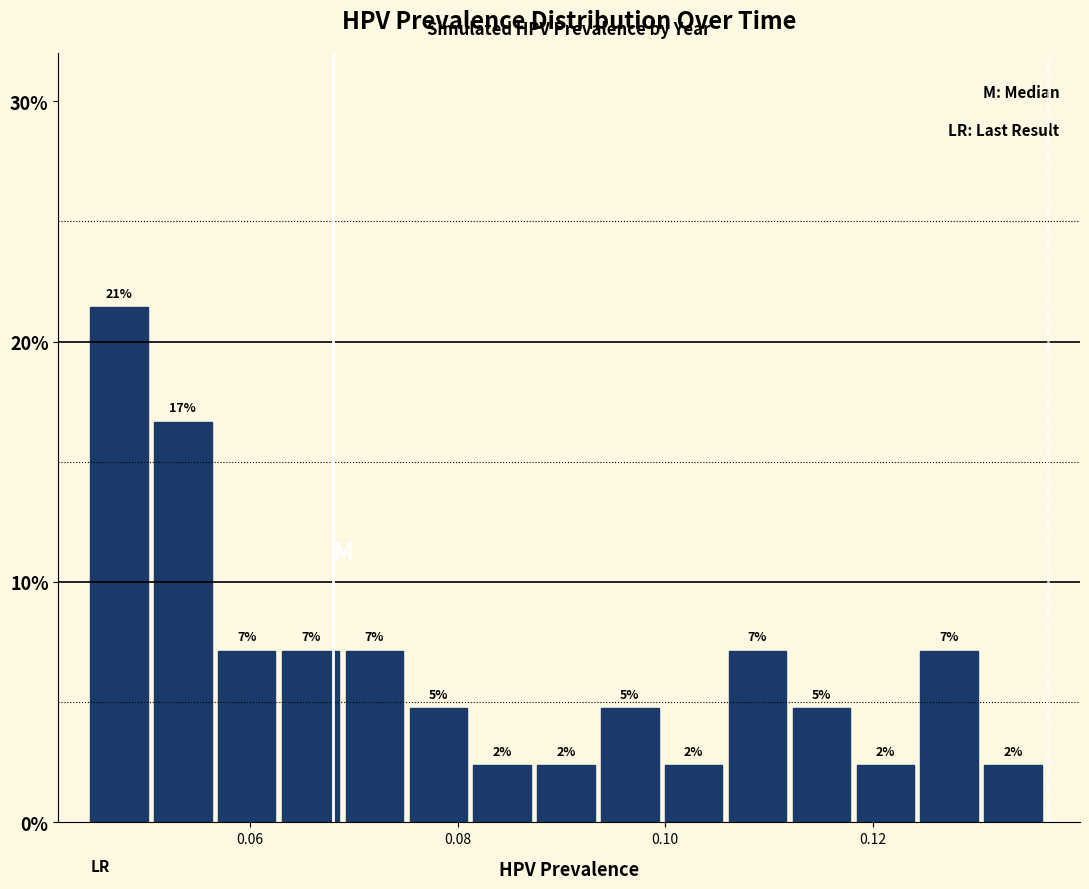

Read against the x-axis, roughly where is the centre of the tallest bar?

0.048